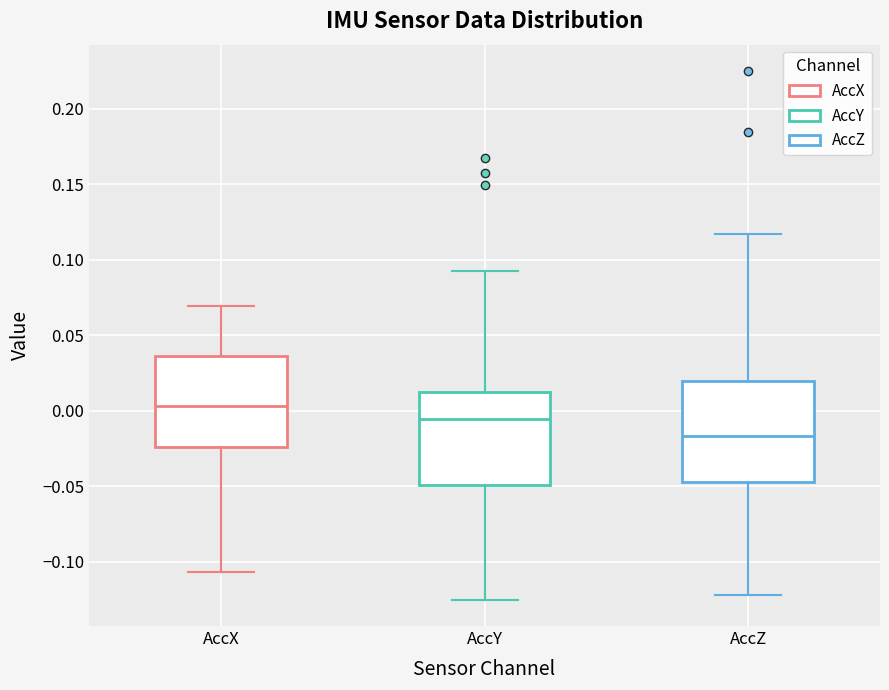

Reading left to right, read every box against the y-axis: the position of its median line, the range the box covers, and the ends of its whiskers. The values are not printed on the chart, so give them approximately, as read against the axis.

AccX: median 0.005, box -0.025 to 0.035, whiskers -0.105 to 0.070
AccY: median -0.005, box -0.050 to 0.015, whiskers -0.125 to 0.090
AccZ: median -0.015, box -0.045 to 0.020, whiskers -0.120 to 0.115